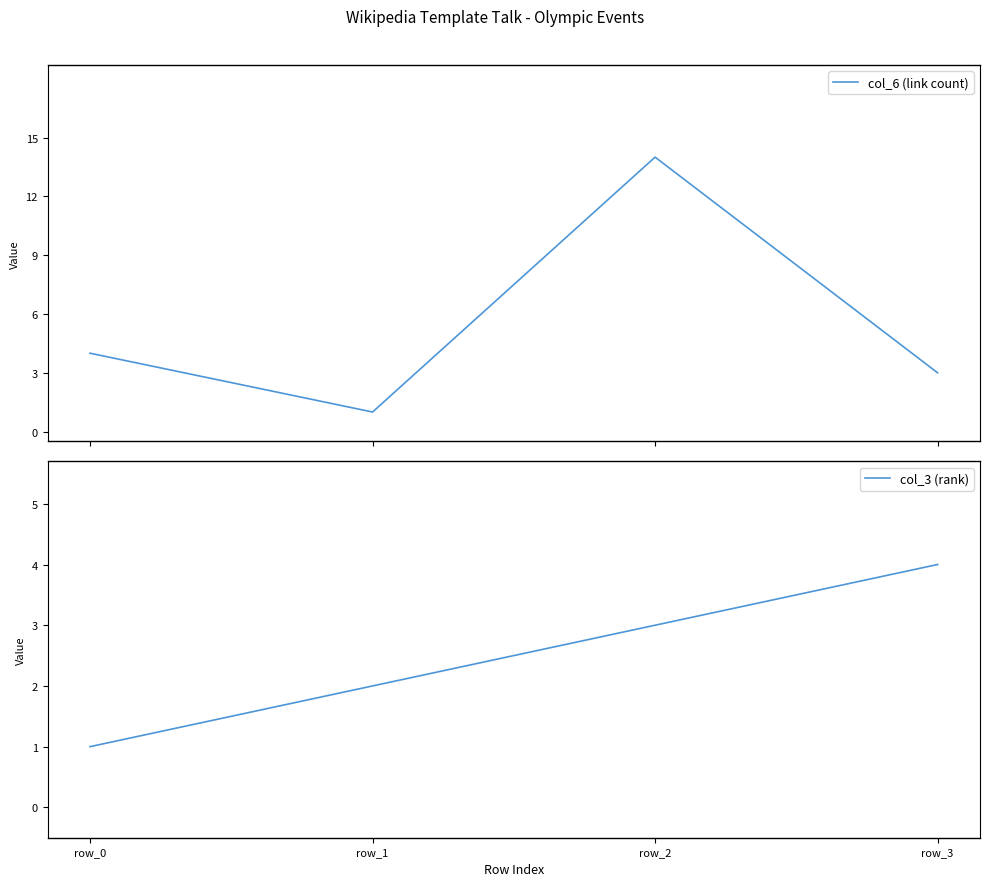

Where is col_6 (link count) nearest to the value 7?

row_0